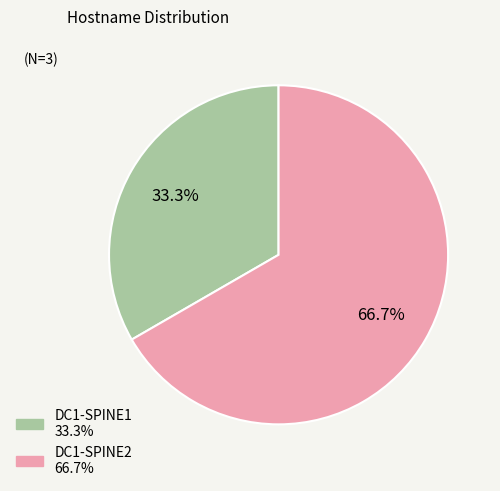

What is the total percentage of DC1-SPINE1 and DC1-SPINE2?

100.0%